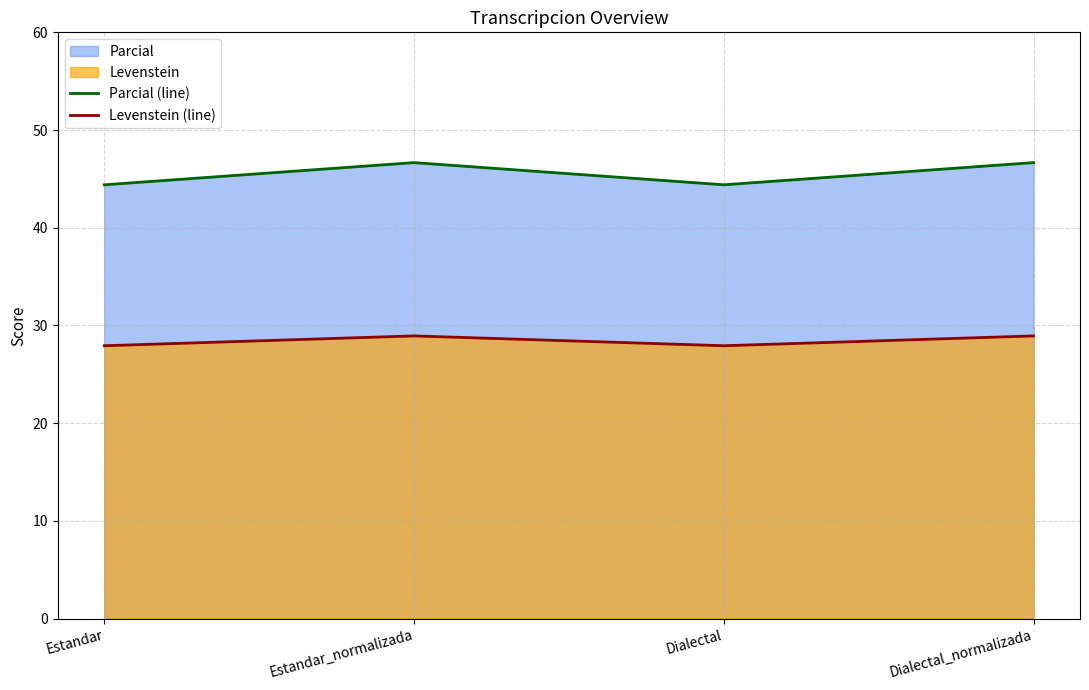

At Dialectal, list the series in order from largest to smallest.

Parcial (line), Levenstein (line)